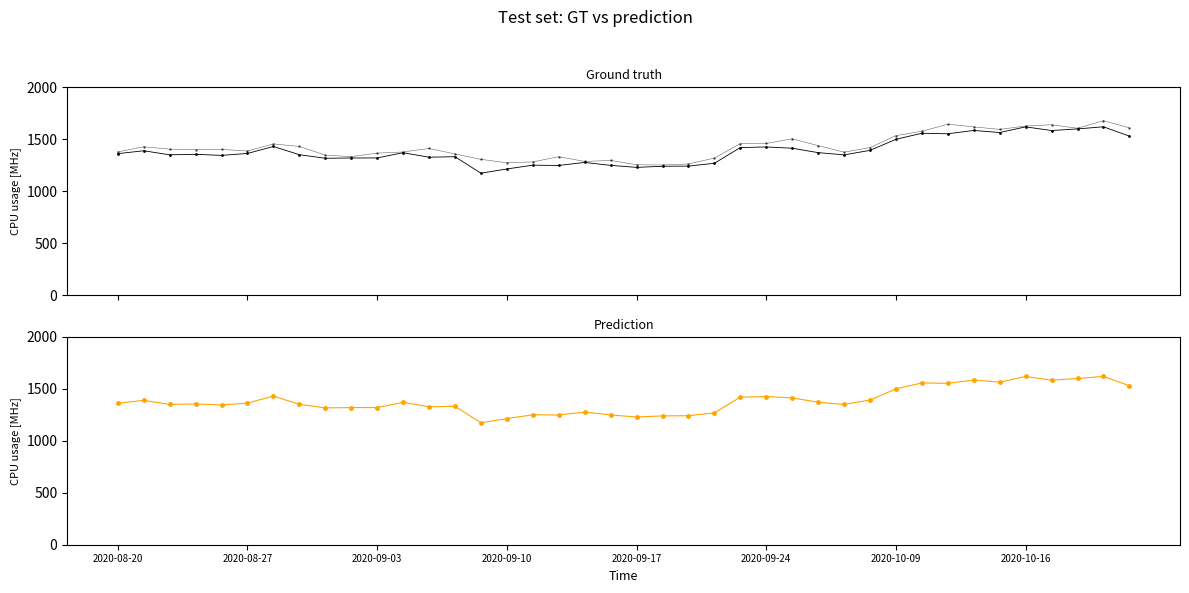

The value of high at 12 is 47.0. True or false?

False